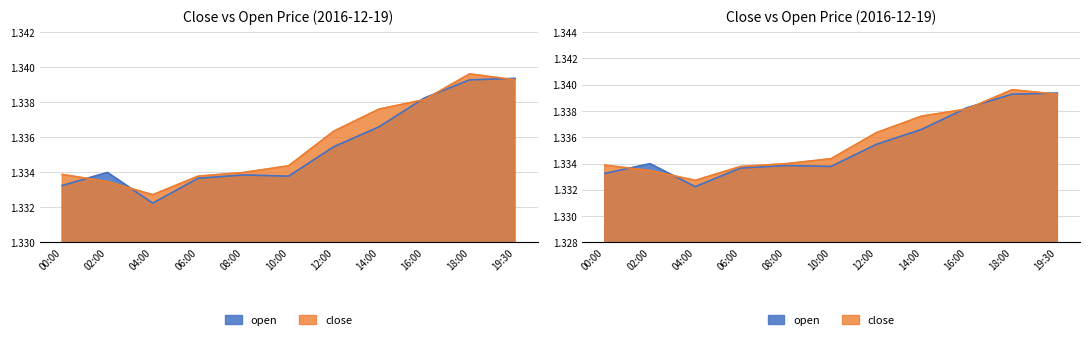

Where is open nearest to the value 1?

04:00